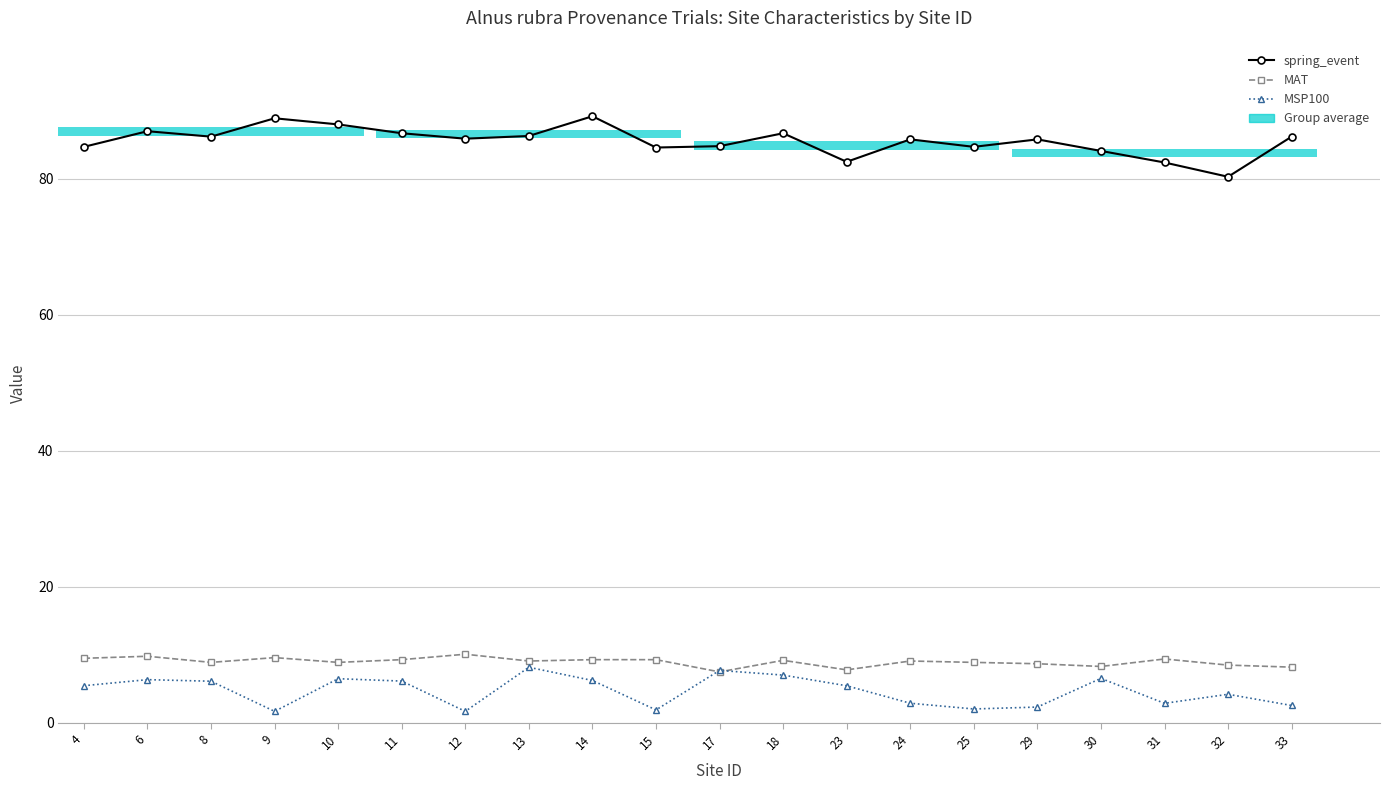

Reading left to right, extract all data points from this chart.

spring_event: 84.7	87.0	86.2	88.9	88.0	86.7	85.9	86.3	89.2	84.6	84.8	86.7	82.5	85.8	84.7	85.8	84.1	82.4	80.3	86.2
MAT: 9.5	9.8	8.9	9.6	8.9	9.3	10.1	9.1	9.3	9.3	7.5	9.2	7.8	9.1	8.9	8.7	8.3	9.4	8.5	8.2
MSP100: 5.5	6.4	6.1	1.7	6.5	6.2	1.7	8.2	6.2	1.9	7.7	7.0	5.5	2.9	2.0	2.3	6.5	2.9	4.2	2.6